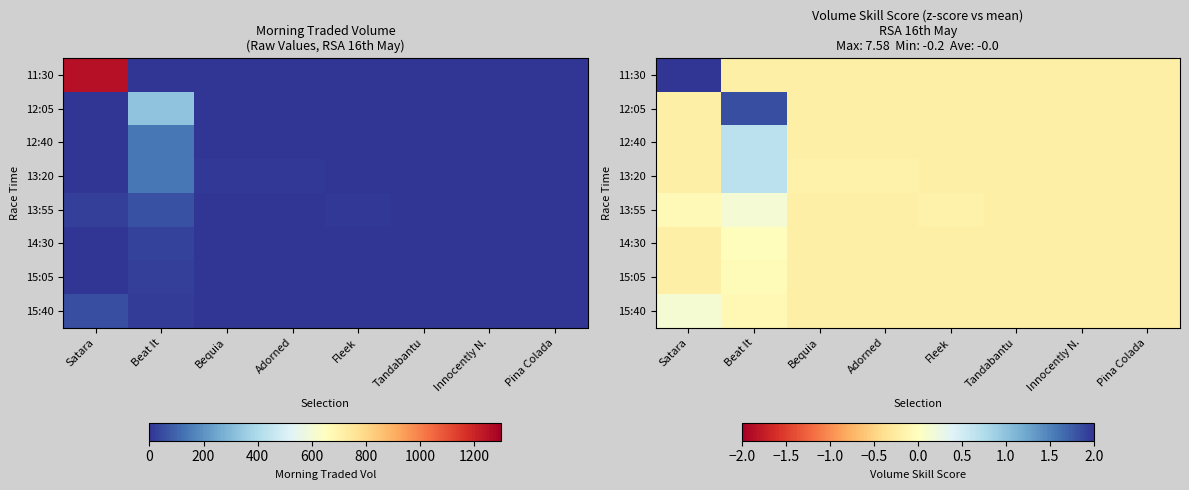

What is the average value of the 12:05 series?

0.1